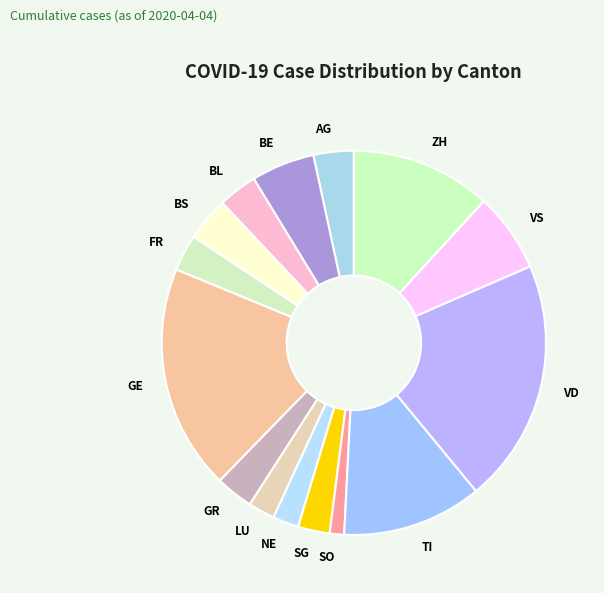

Which slice is the largest?

VD